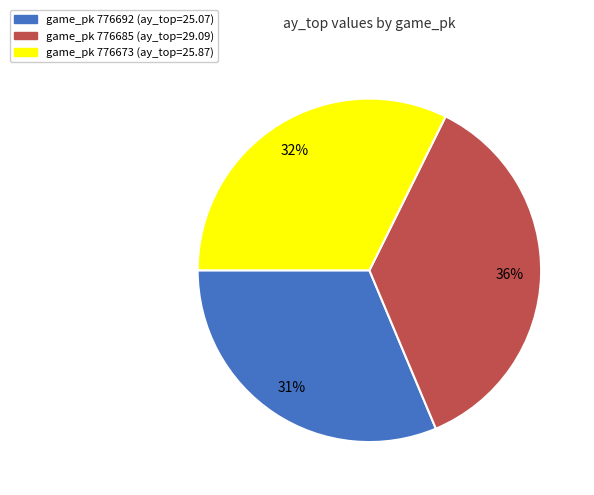

Is there any slice that represents more than half of the pie?

No